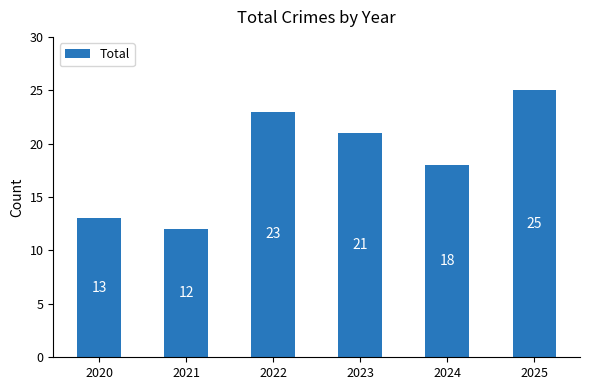

Where is the data nearest to the value 18?

2024